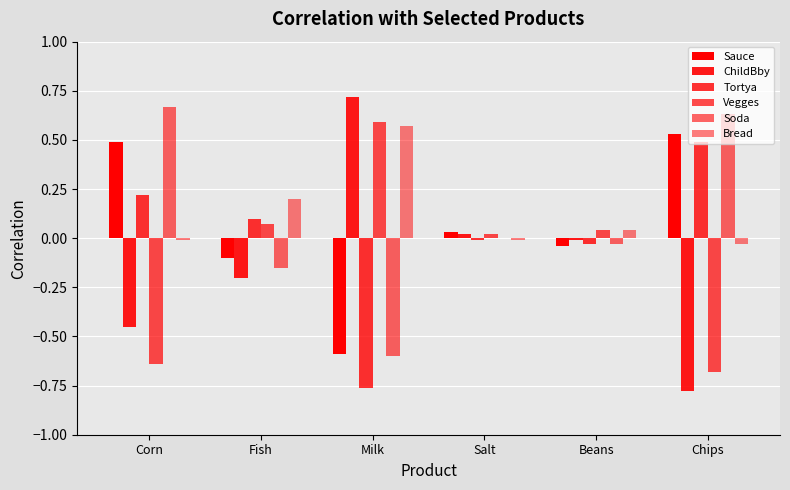

Are the bars grouped side by side (vs. stacked)?

Yes